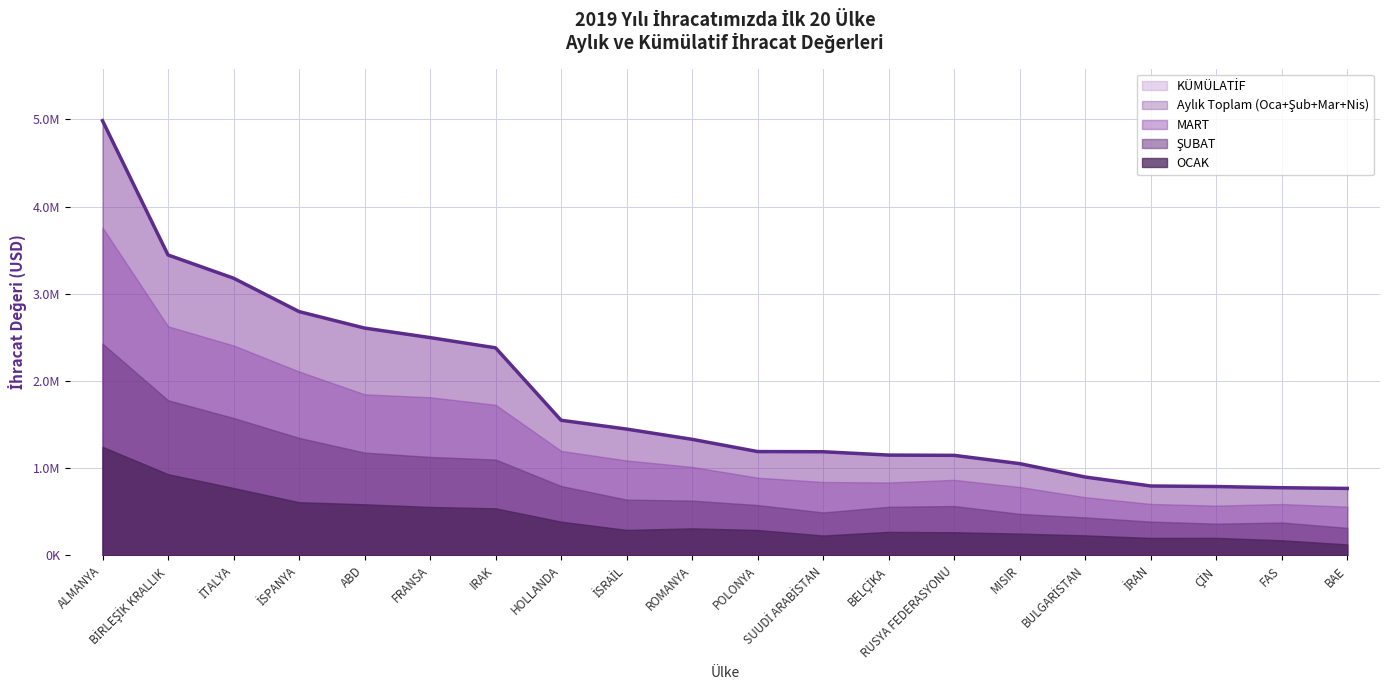

What is the maximum value shown in the chart?

4986315.1